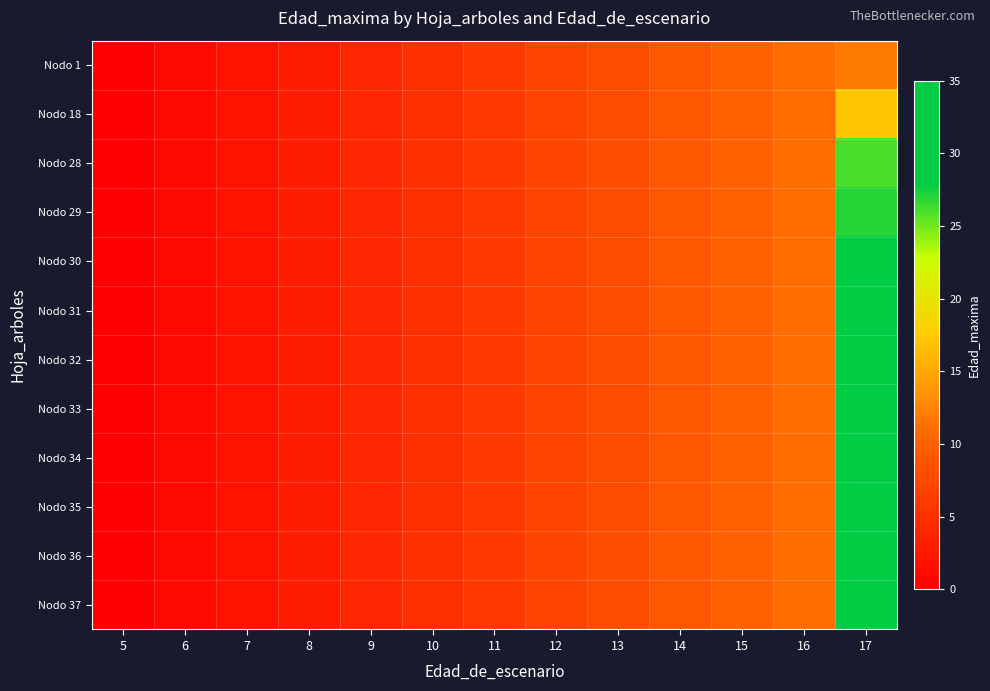

Which series changed the most between 6 and 17?

Nodo 37